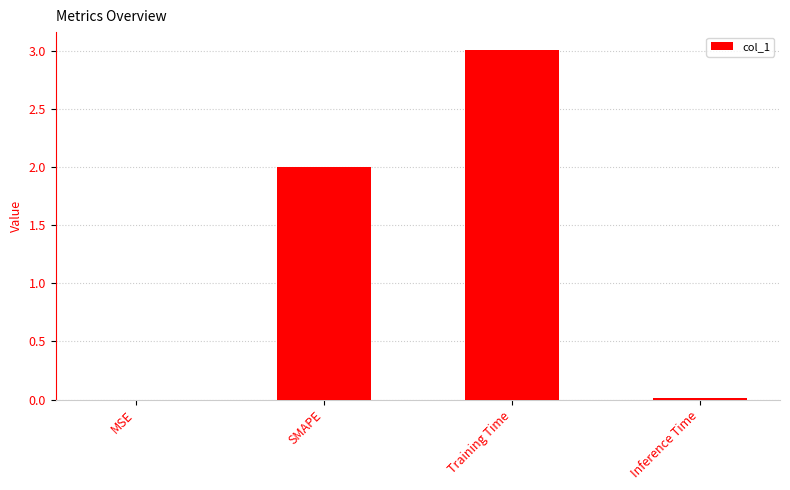

Between Inference Time and SMAPE, which is larger?

SMAPE